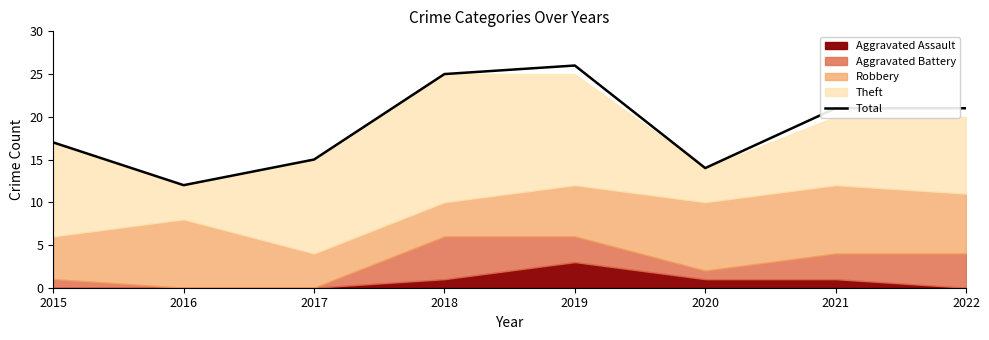

Is it true that the value at 2022 is 21?

True